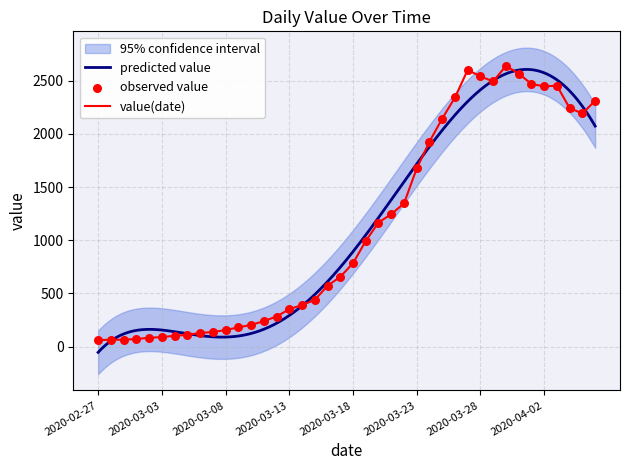

What is the ratio of the value at 2020-03-27 to the value at 2020-03-18?

3.3